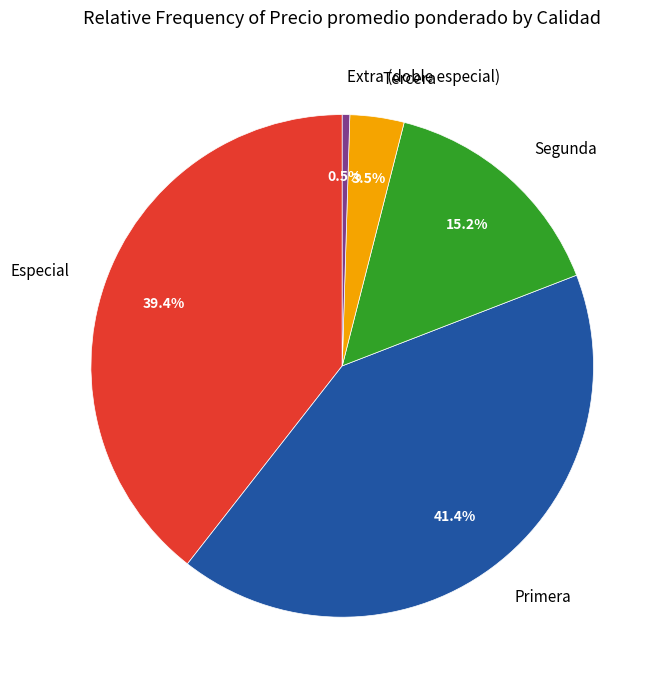

To the nearest percent, what is the difference between the Primera and Especial slice percentages?

2%